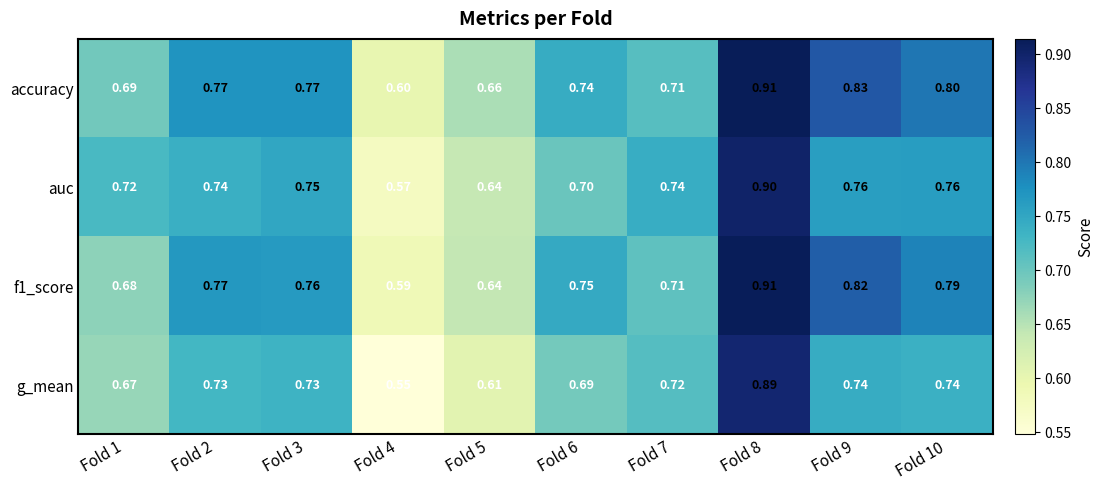

Which series has the largest total across all categories?

accuracy